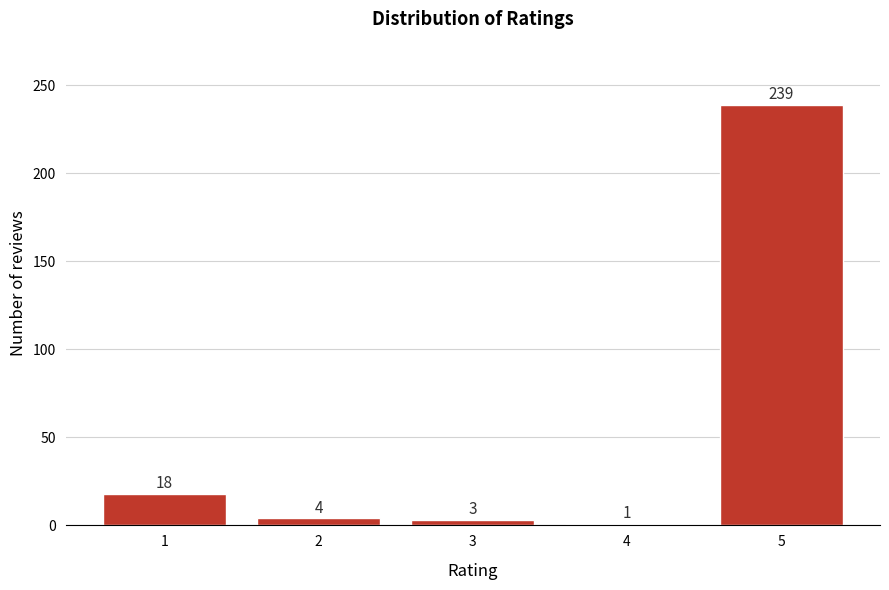

Reading left to right, transcribe all the data shown in this chart.

1=18	2=4	3=3	4=1	5=239